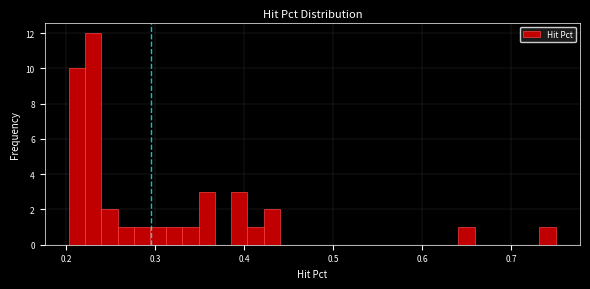

Around what value on the x-axis is the tallest bar? Give the approximate position of its centre, as read against the axis.

0.23